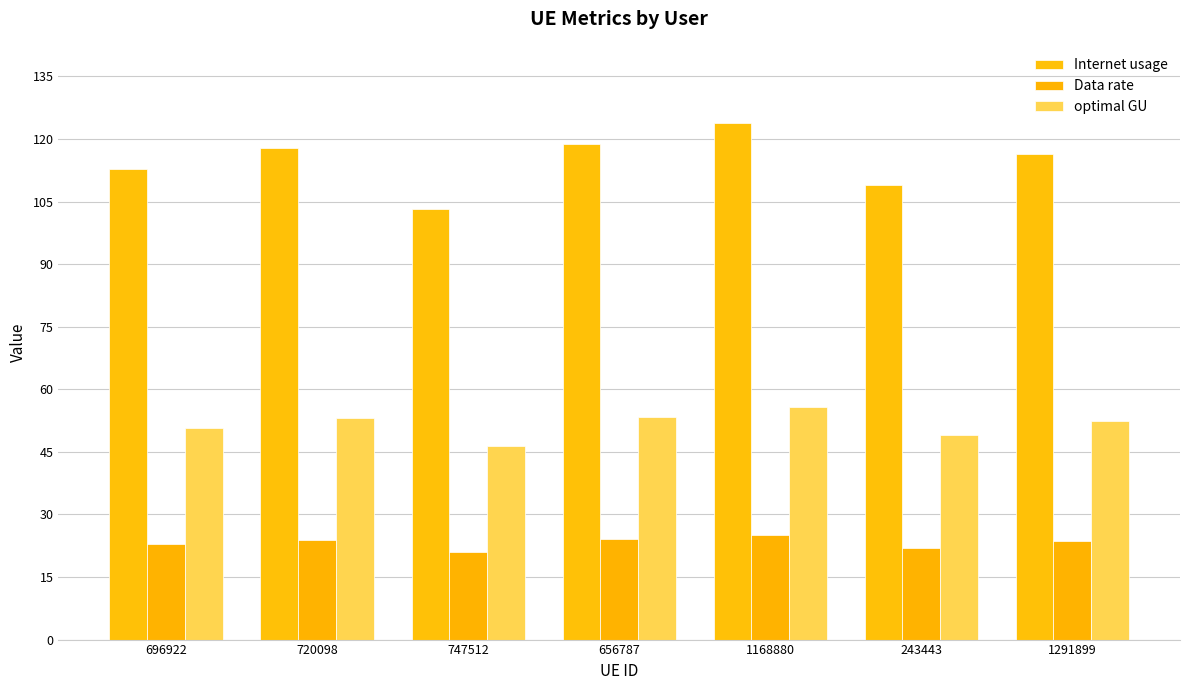

What is the difference between the Data rate values at 1291899 and 747512?

2.6